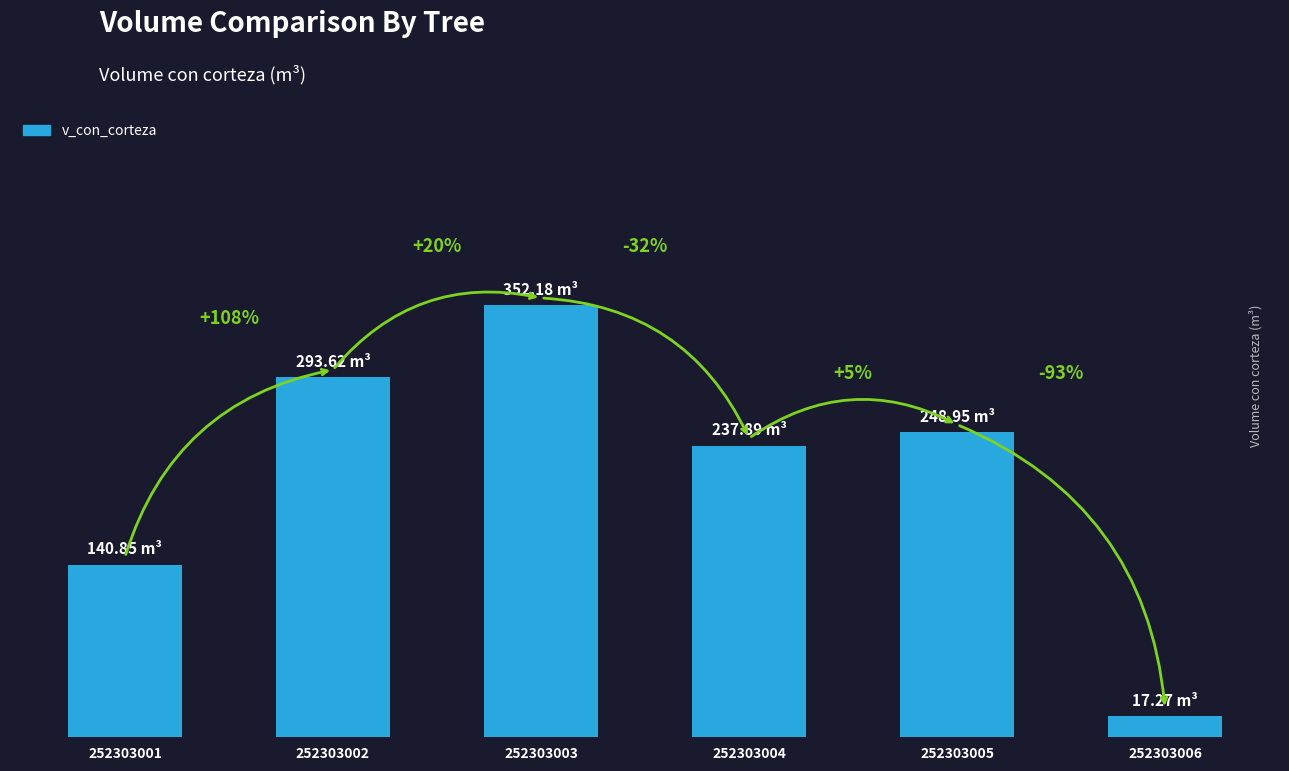

What is the value of the 3rd bar from the left?

352.2